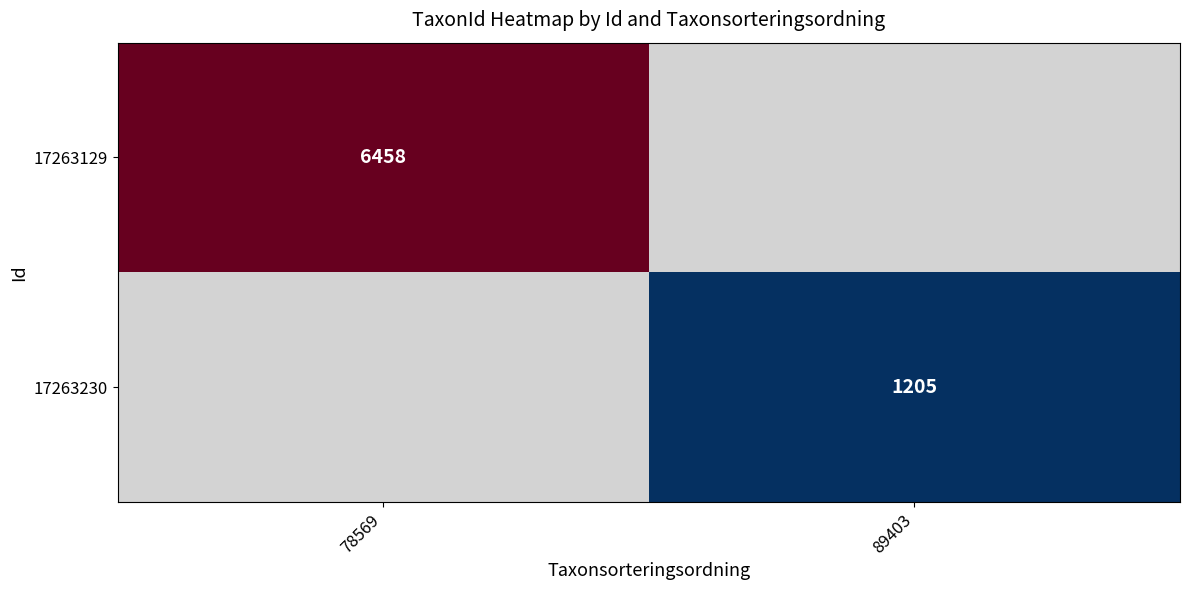

How many distinct data groups are displayed?

2